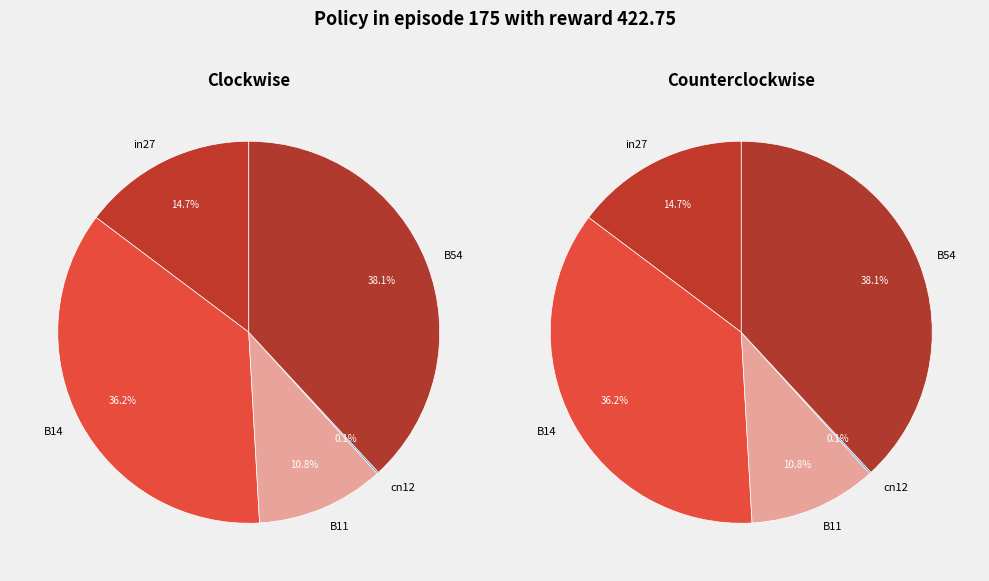

Which category has the smallest portion of the pie?

cn12